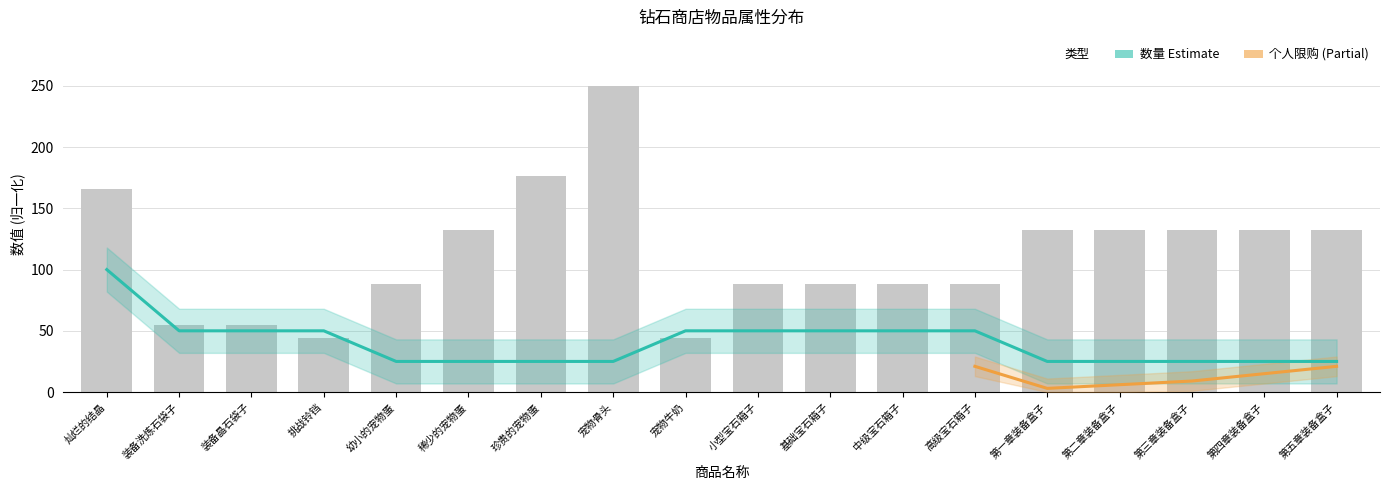

The 购买钻石 series shows 176.5 at 珍贵的宠物蛋. True or false?

True